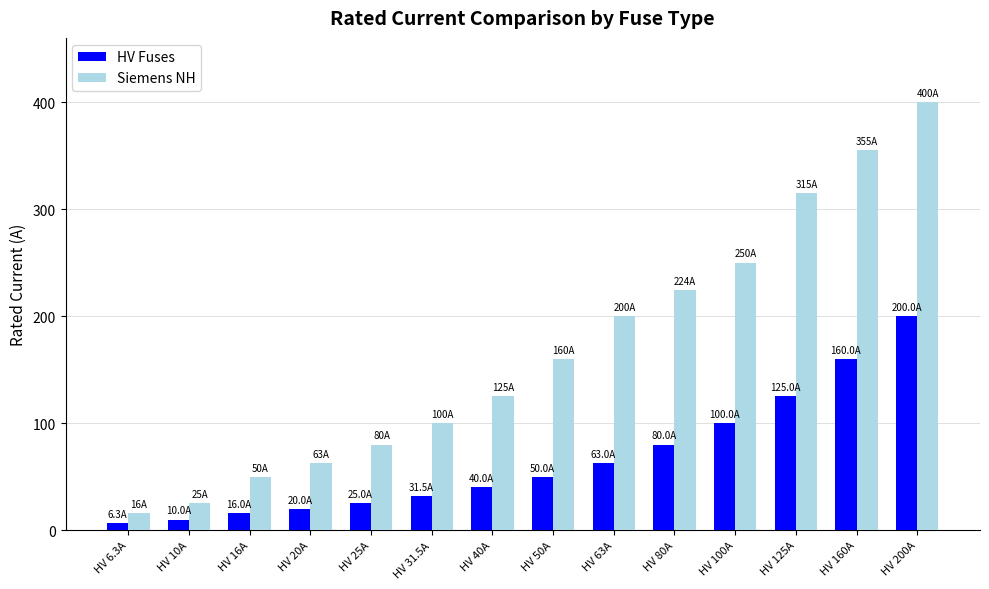

At HV 100A, list the series in order from smallest to largest.

HV Fuses, Siemens NH